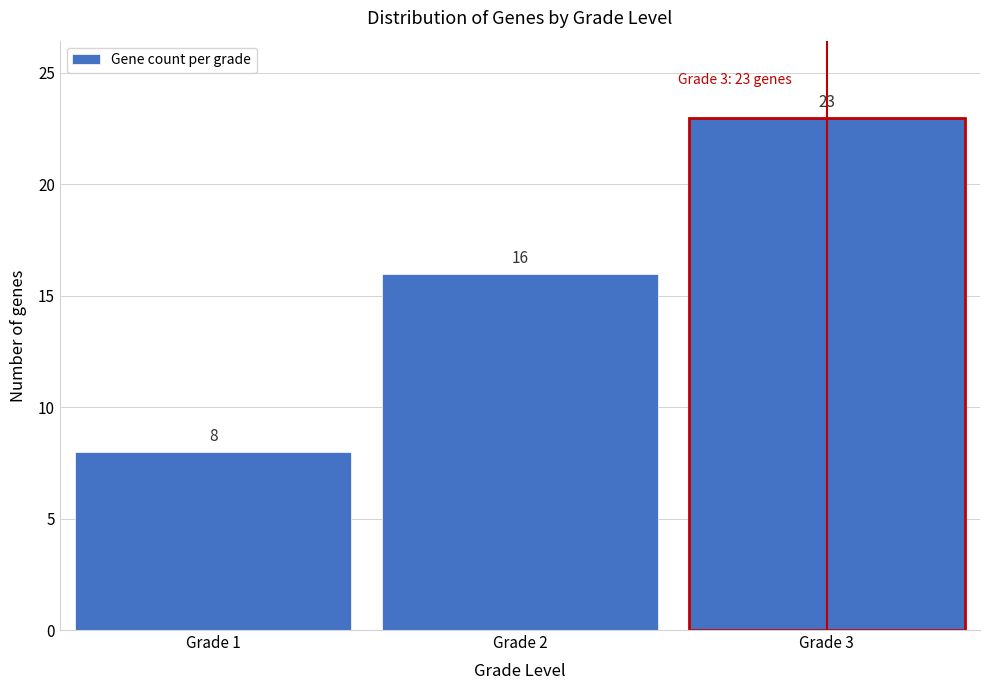

Reading right to left, what are all the values shown in this chart?

23	16	8